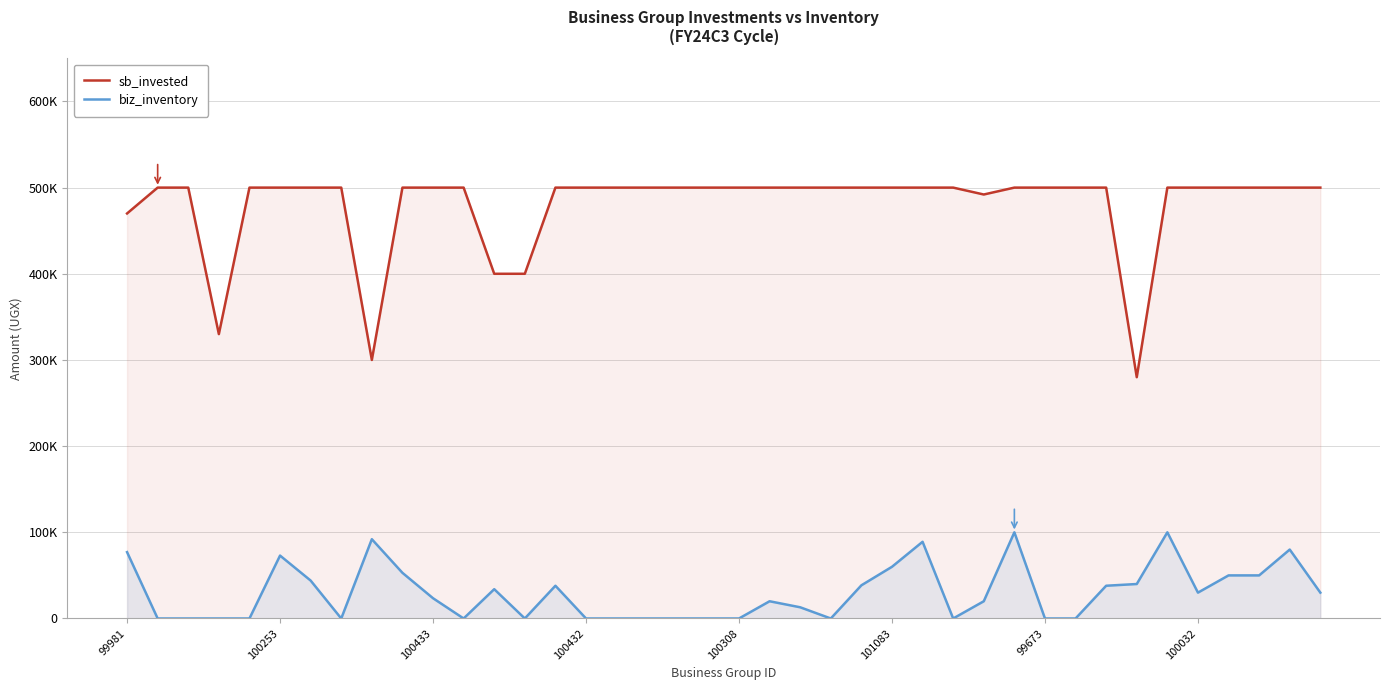

True or false: sb_invested has more than 1 points higher than both neighbors.

False